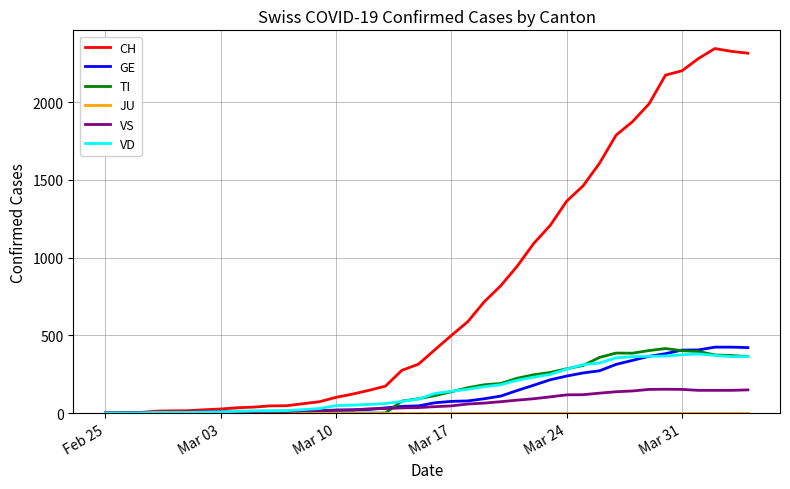

Which series has the largest total across all categories?

CH